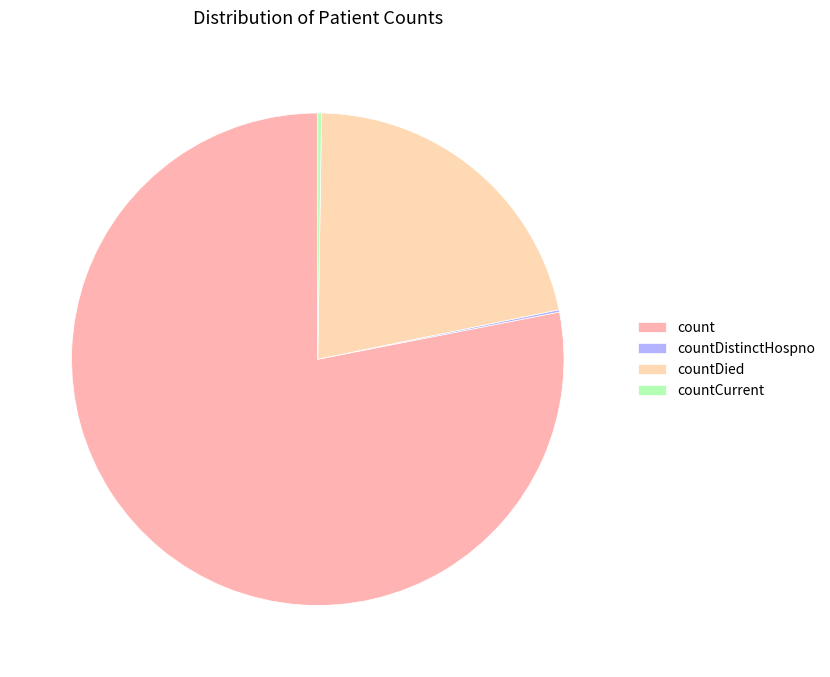

Which category has the biggest portion of the pie?

count